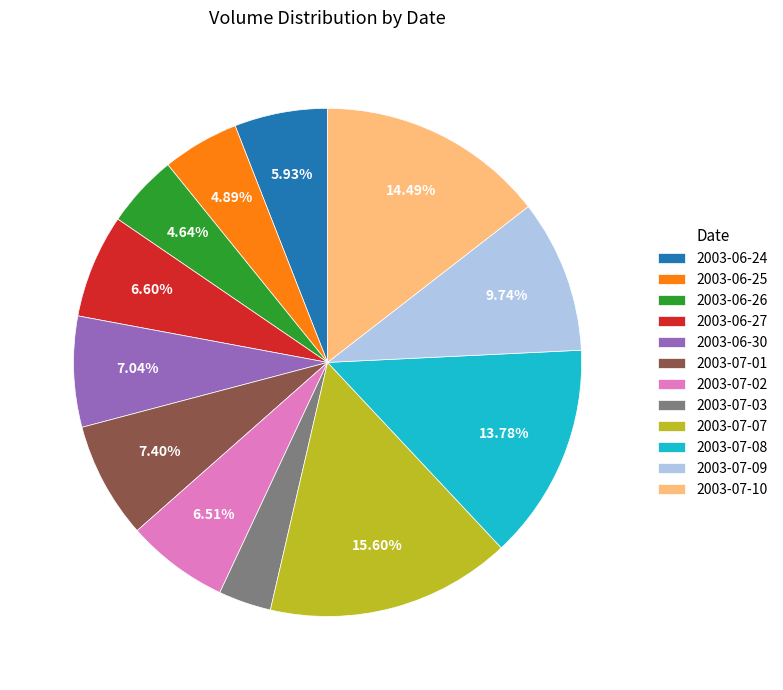

To the nearest percent, what portion does 2003-07-08 represent?

14%